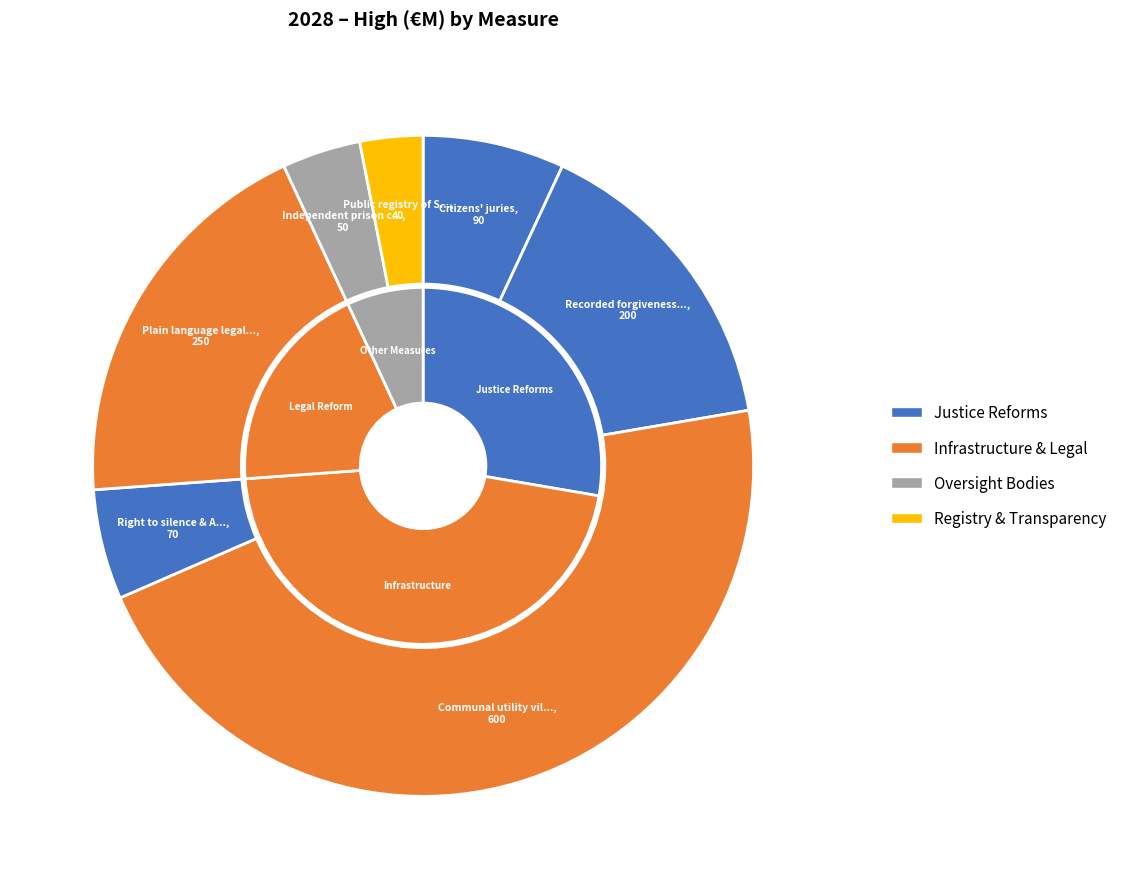

To the nearest percent, what percentage of the pie is Recorded forgiveness platform?

15%